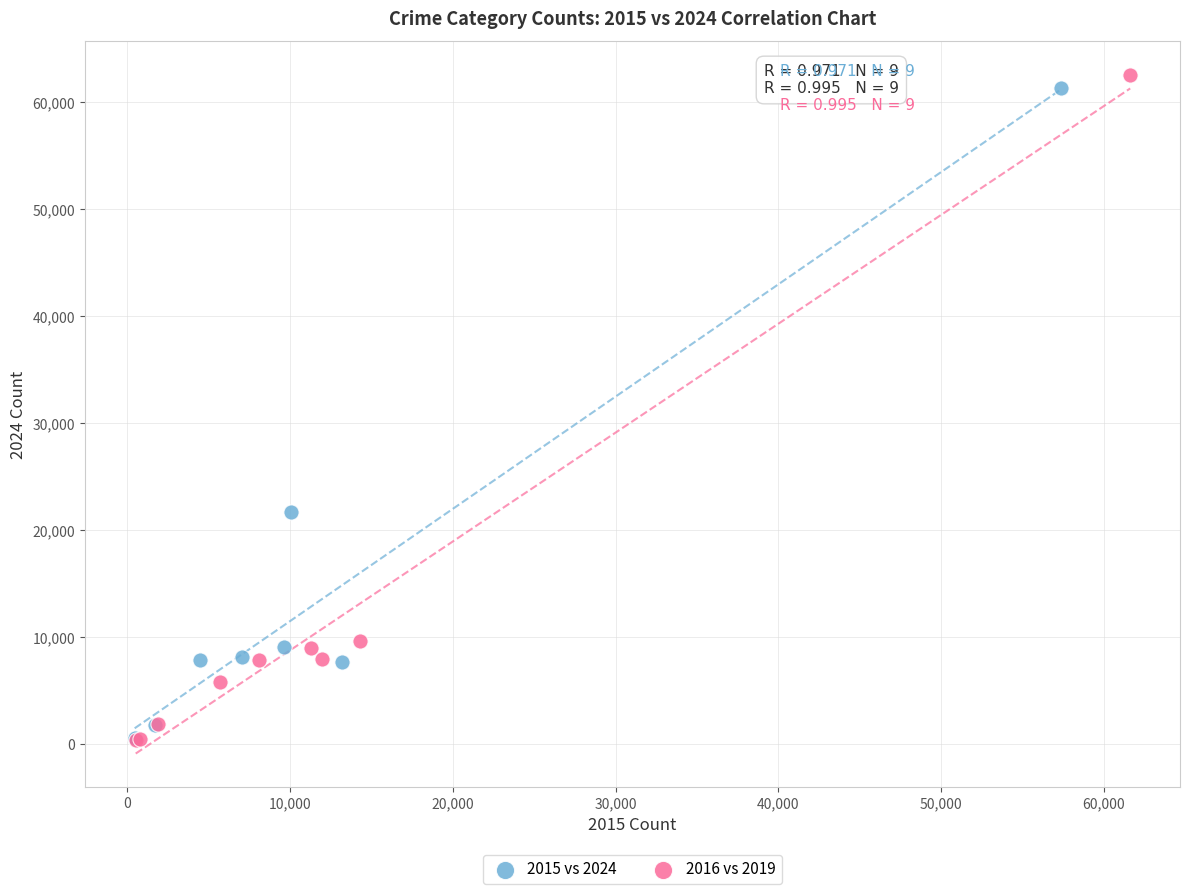

Which series has the largest Y range (max minus min)?

2016 vs 2019